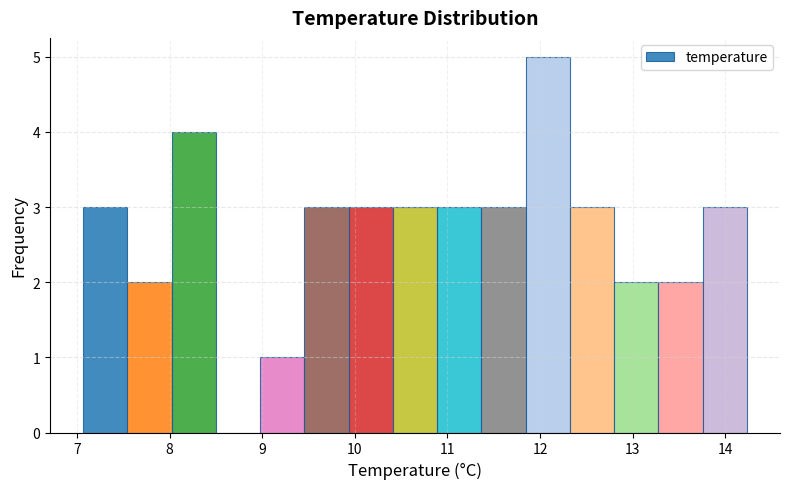

Which range on the x-axis has the tallest bar?

11.8 to 12.3